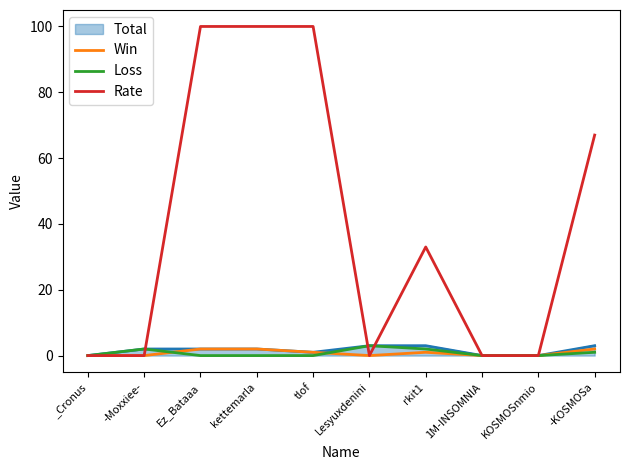

What is the label of the 2nd point from the right?

KOSMOSnmio